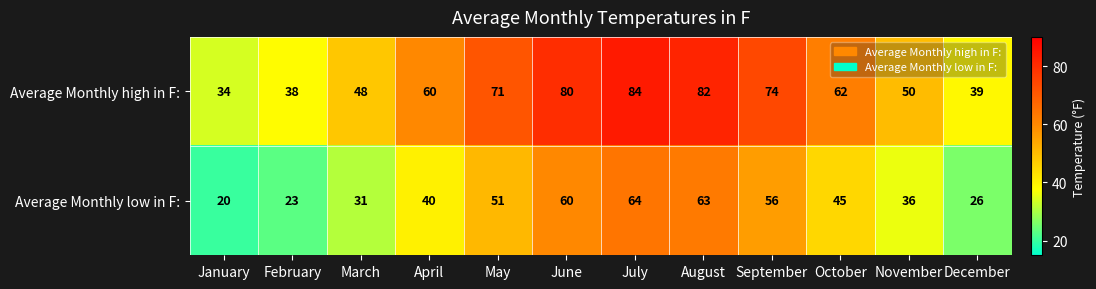

Is it true that Average Monthly high in F: equals 38 at February?

True